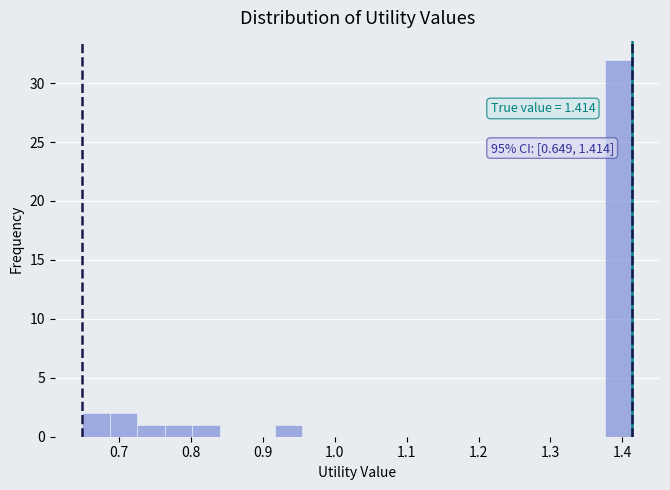

Around what value on the x-axis is the tallest bar? Give the approximate position of its centre, as read against the axis.

1.40